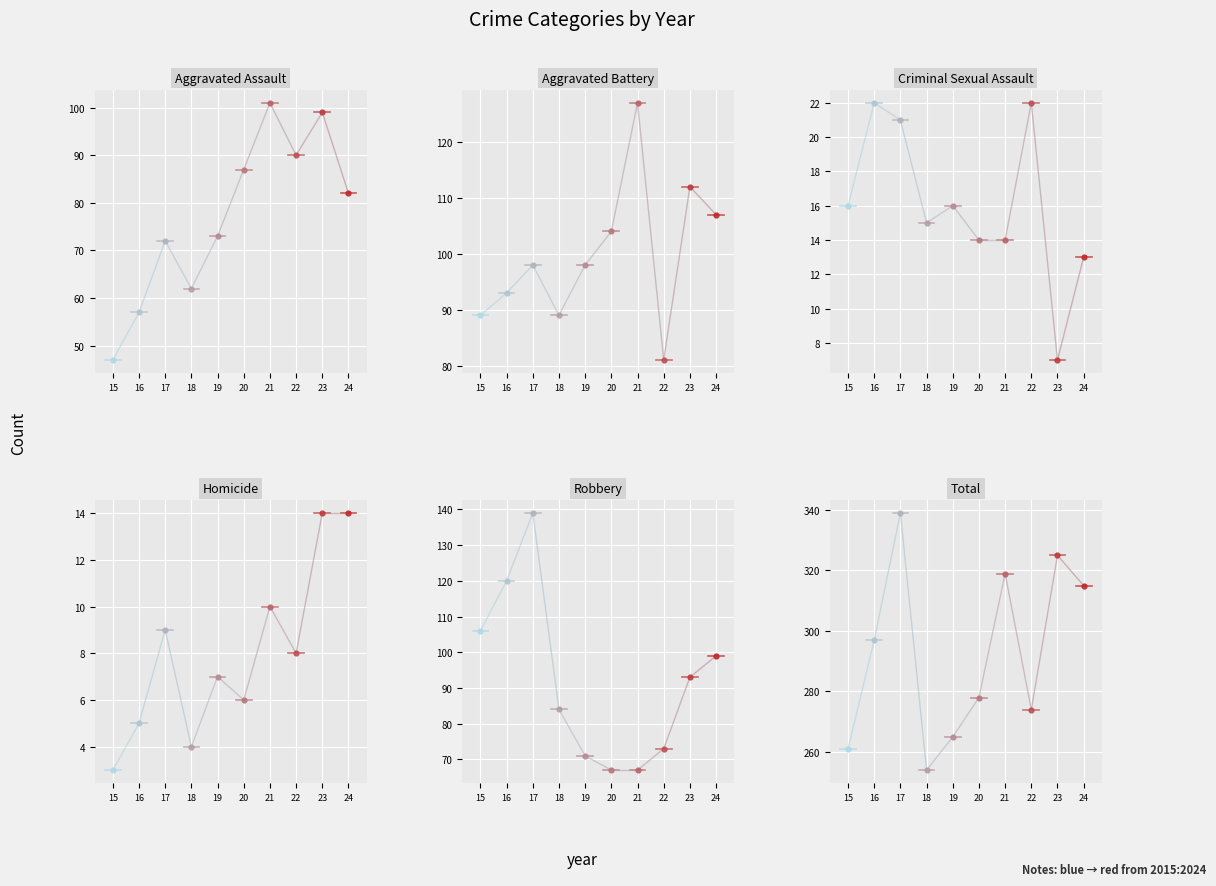

True or false: Total has a value of 125 at 15.

False